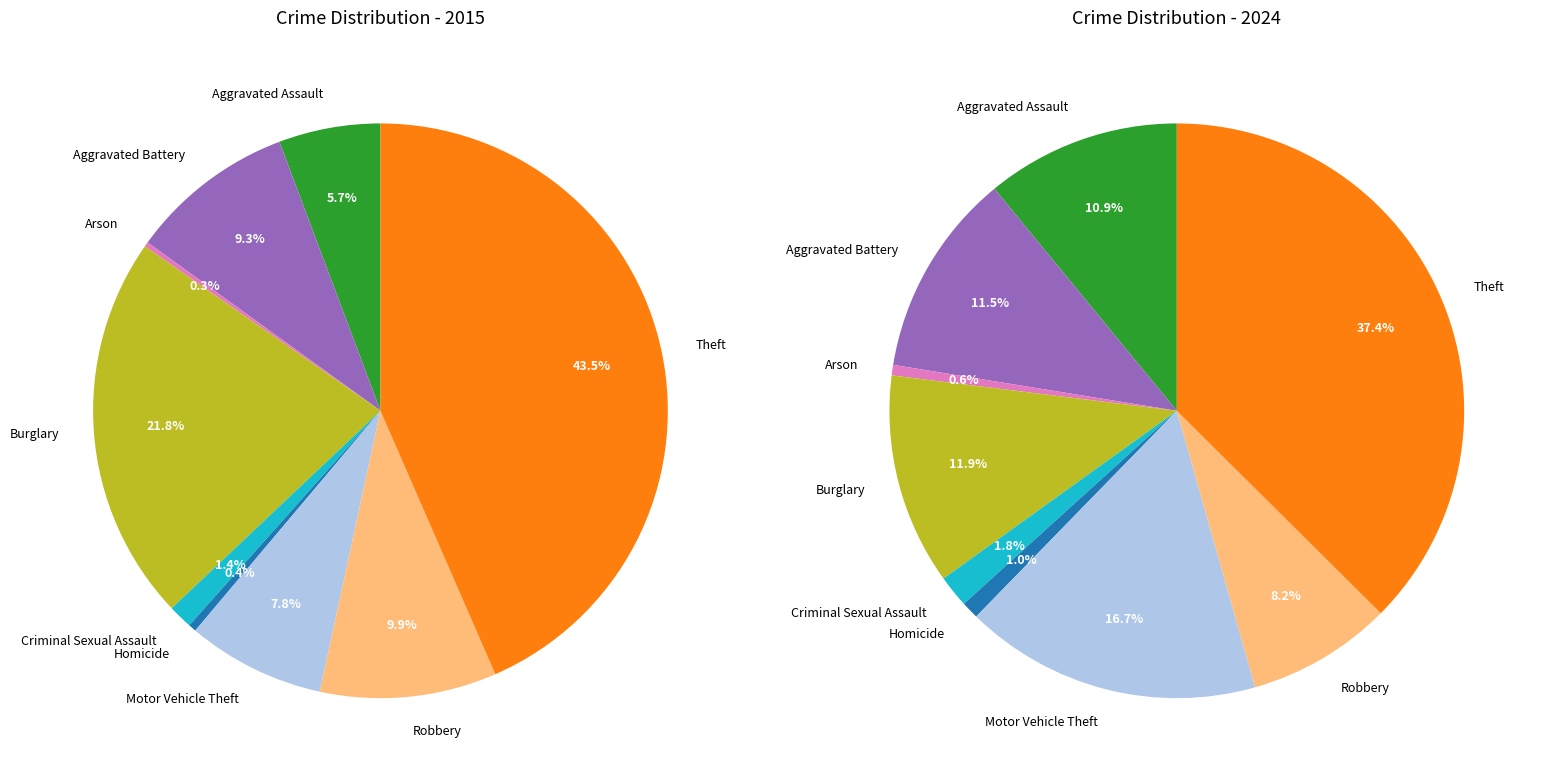

Is it true that Motor Vehicle Theft is 1% of the pie?

False